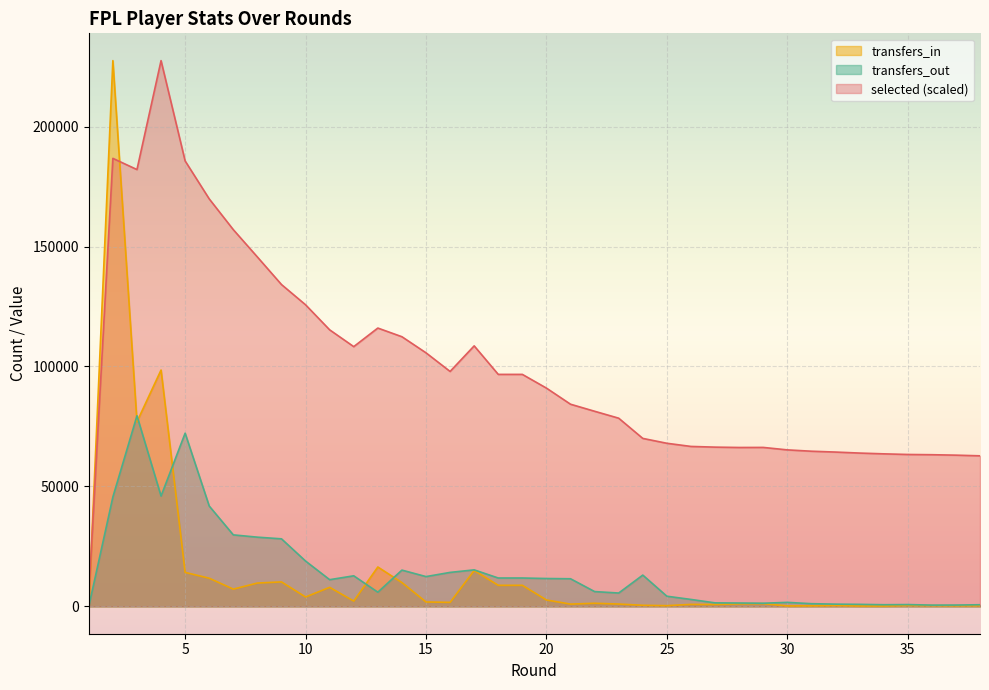

Between 6 and 10, which series saw the biggest shift?

selected